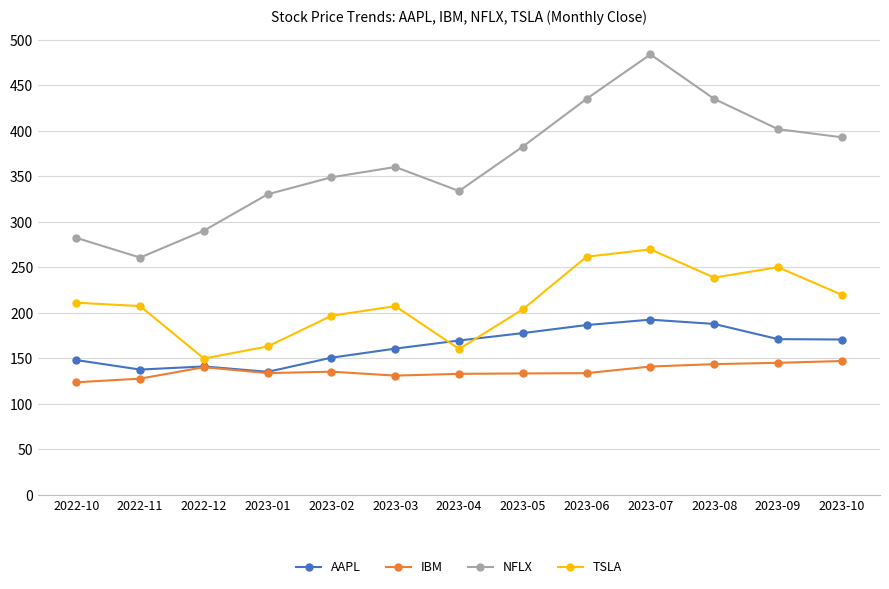

Is the value of IBM at 2023-02 greater than the value of TSLA at 2023-07?

No